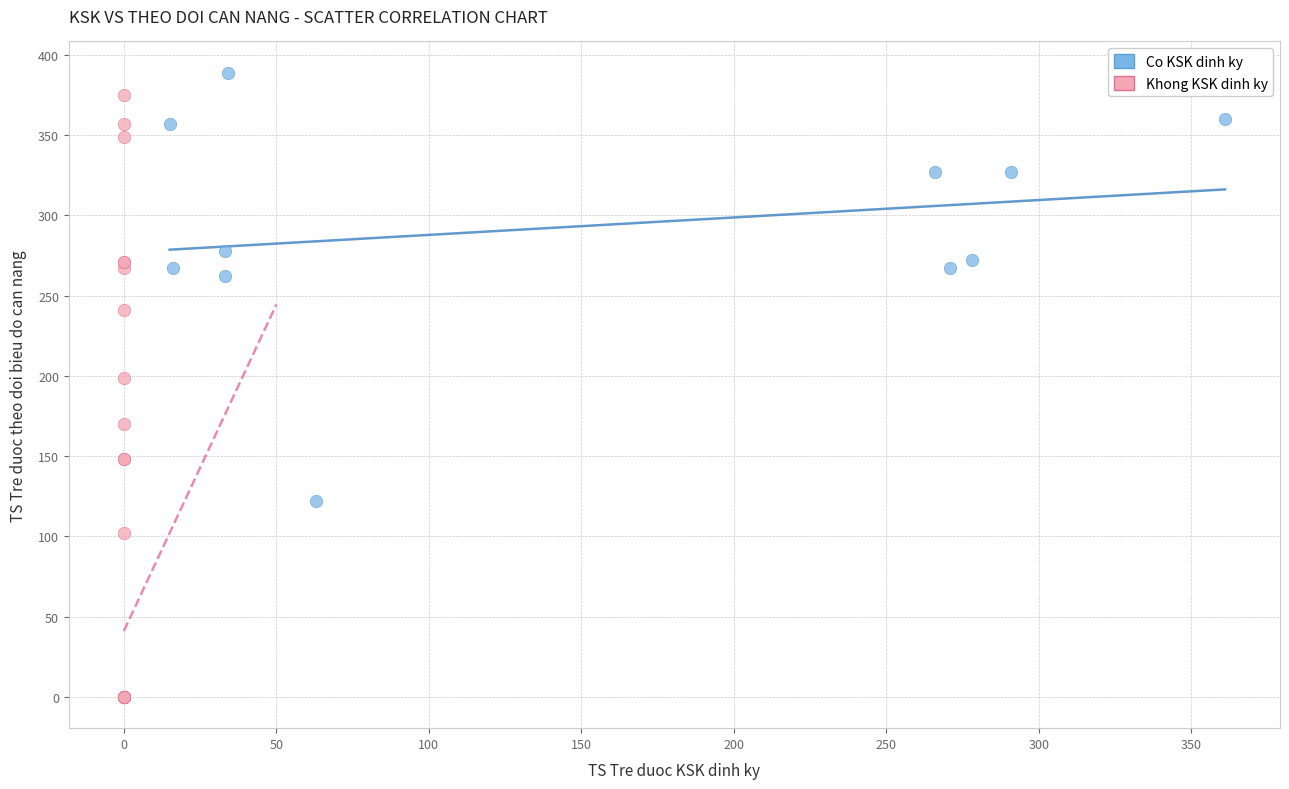

What are all the series names shown in the legend?

Co KSK dinh ky, Khong KSK dinh ky